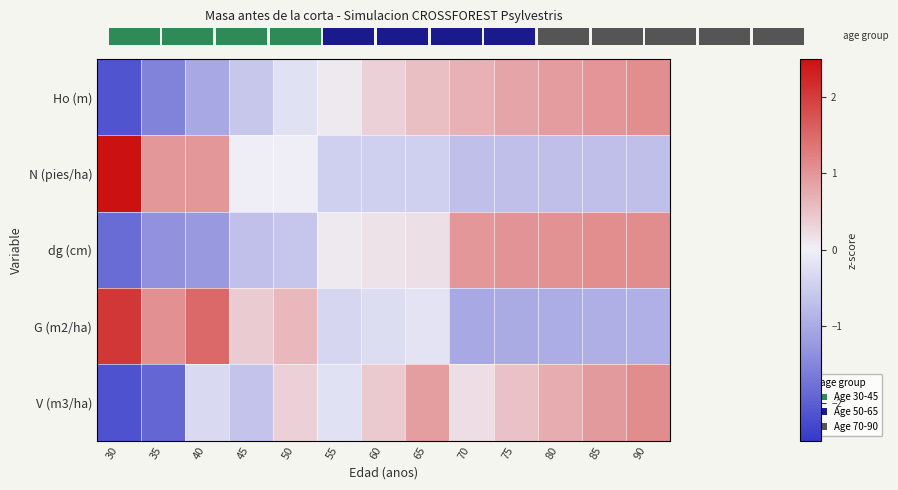

At which category is the sum across all series the highest?

90